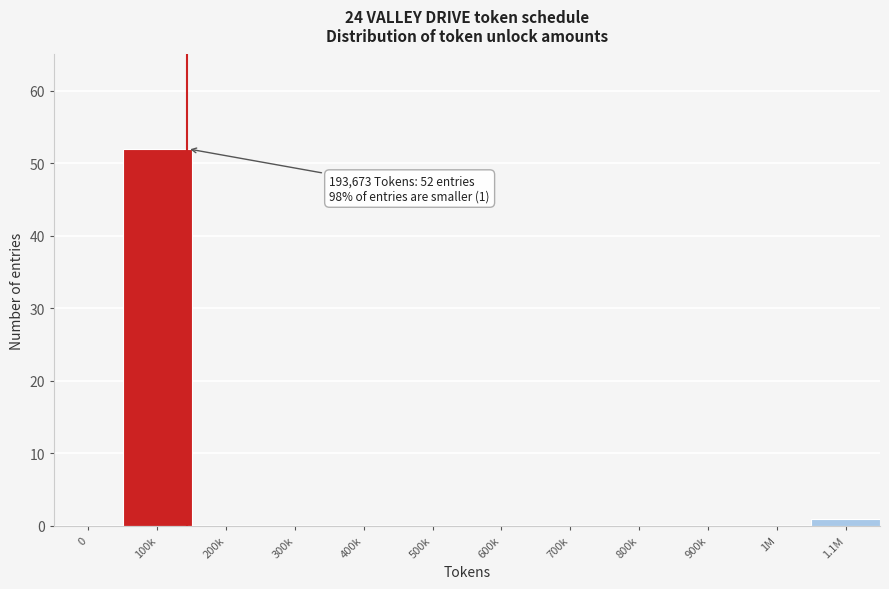

Reading left to right, extract all data points from this chart.

0=0	100k=52	200k=0	300k=0	400k=0	500k=0	600k=0	700k=0	800k=0	900k=0	1M=0	1.1M=1